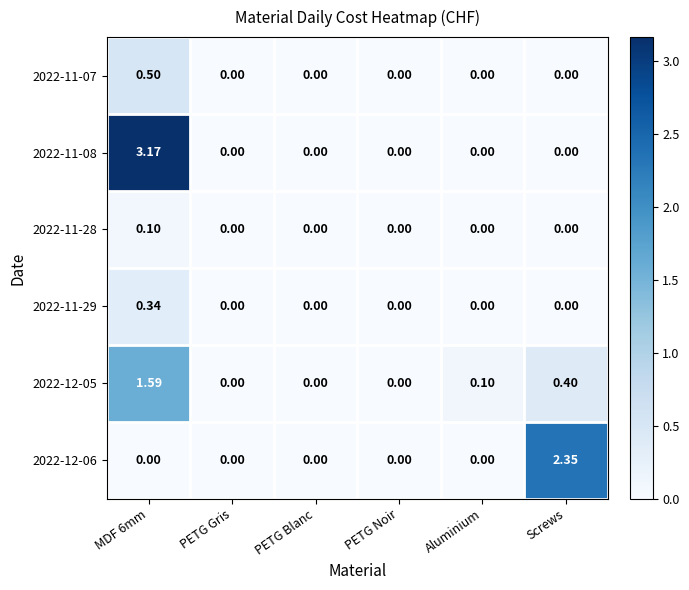

Which label corresponds to the largest value in the chart?

MDF 6mm